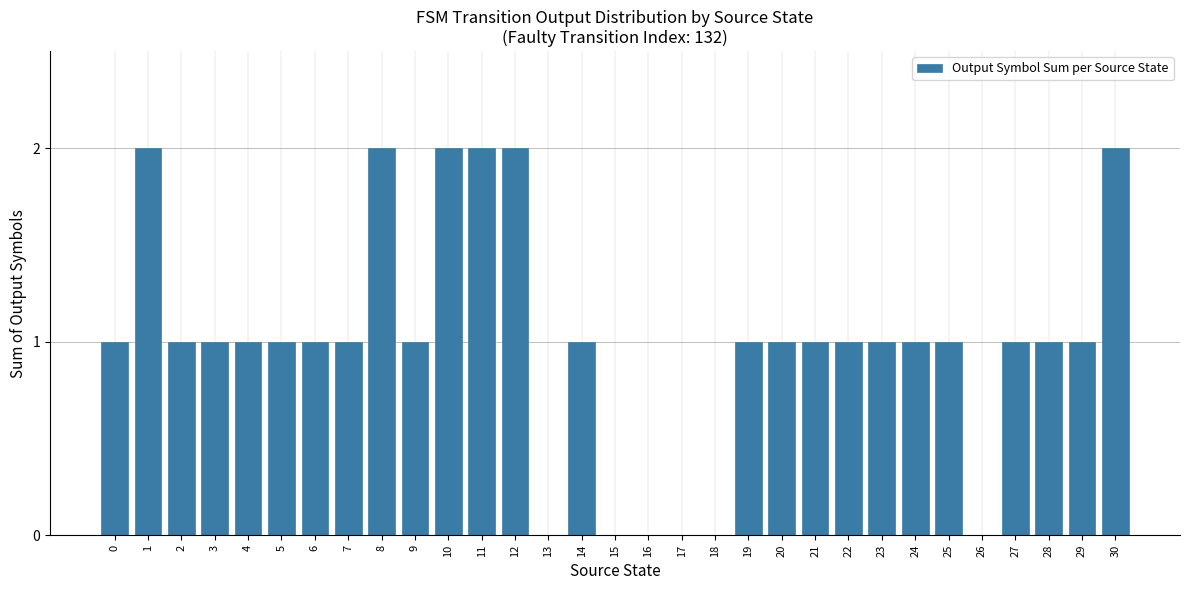

What is the ratio of the value at 24 to the value at 21?

1.0